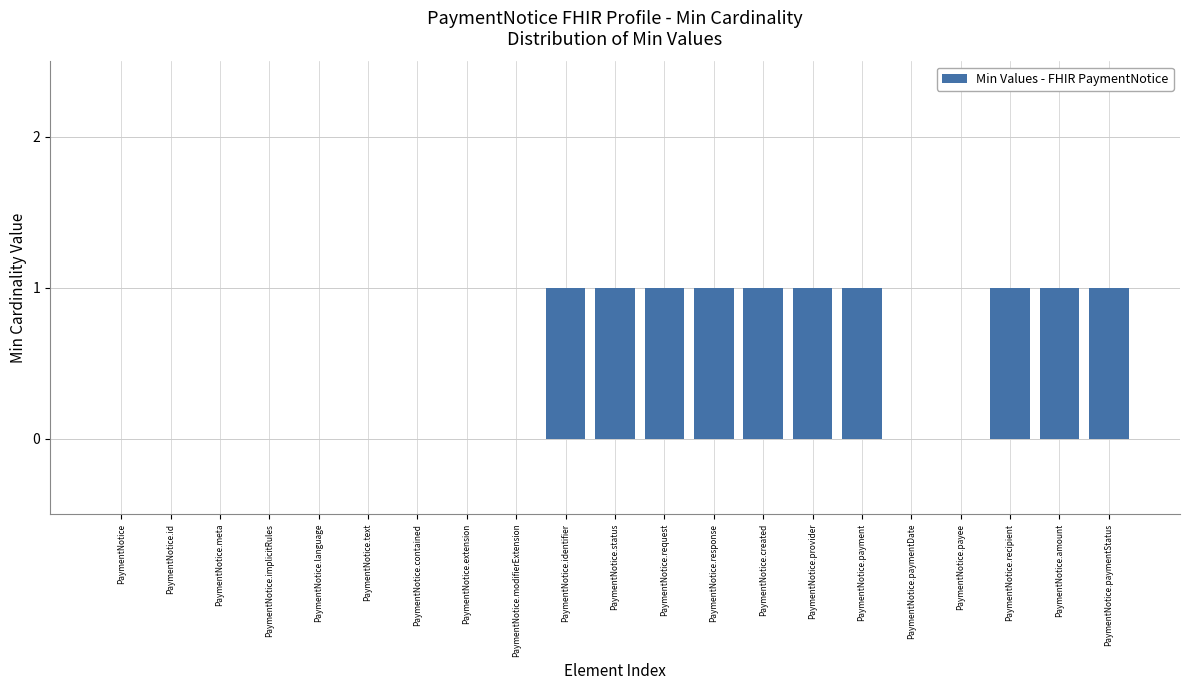

Reading left to right, extract all data points from this chart.

PaymentNotice=0	PaymentNotice.id=0	PaymentNotice.meta=0	PaymentNotice.implicitRules=0	PaymentNotice.language=0	PaymentNotice.text=0	PaymentNotice.contained=0	PaymentNotice.extension=0	PaymentNotice.modifierExtension=0	PaymentNotice.identifier=1	PaymentNotice.status=1	PaymentNotice.request=1	PaymentNotice.response=1	PaymentNotice.created=1	PaymentNotice.provider=1	PaymentNotice.payment=1	PaymentNotice.paymentDate=0	PaymentNotice.payee=0	PaymentNotice.recipient=1	PaymentNotice.amount=1	PaymentNotice.paymentStatus=1